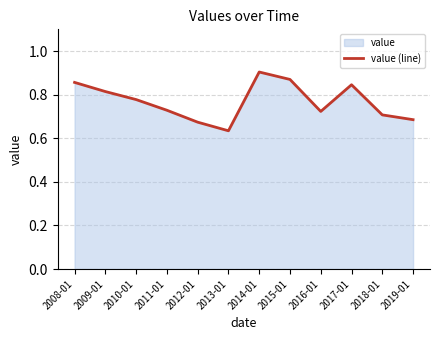

Reading left to right, list all the values displayed in this chart.

0.9	0.8	0.8	0.7	0.7	0.6	0.9	0.9	0.7	0.8	0.7	0.7